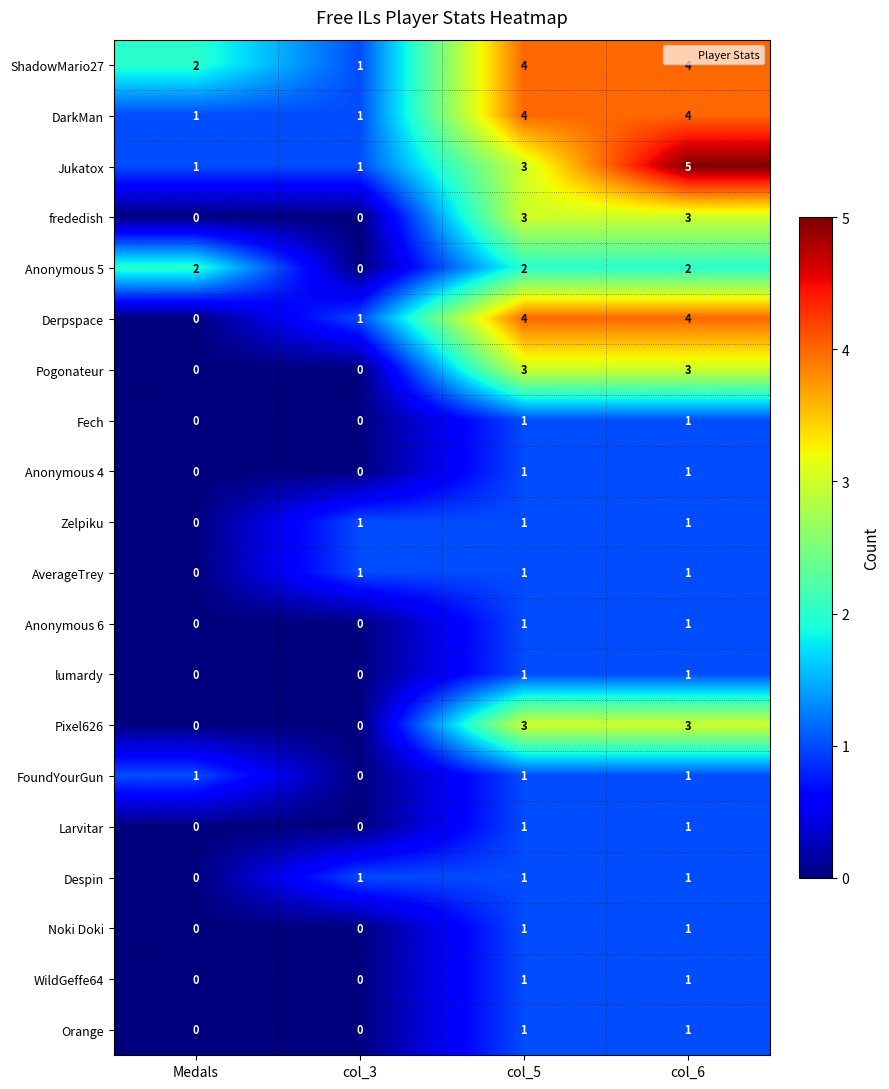

What is the difference between the second highest and minimum values in the ShadowMario27 series?

3